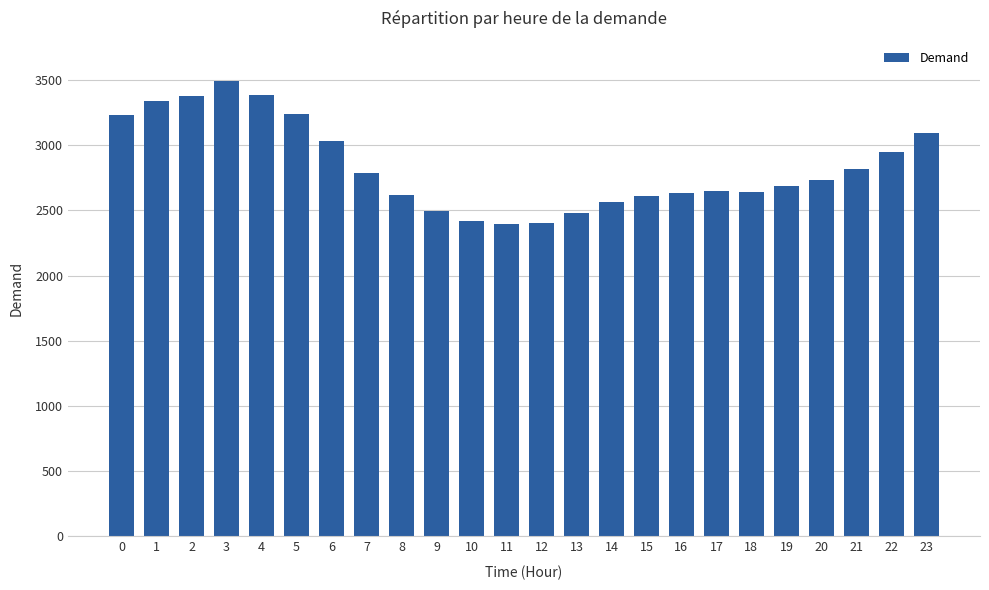

Approximately how many times larger is the value at 13 compared to 6?

0.8